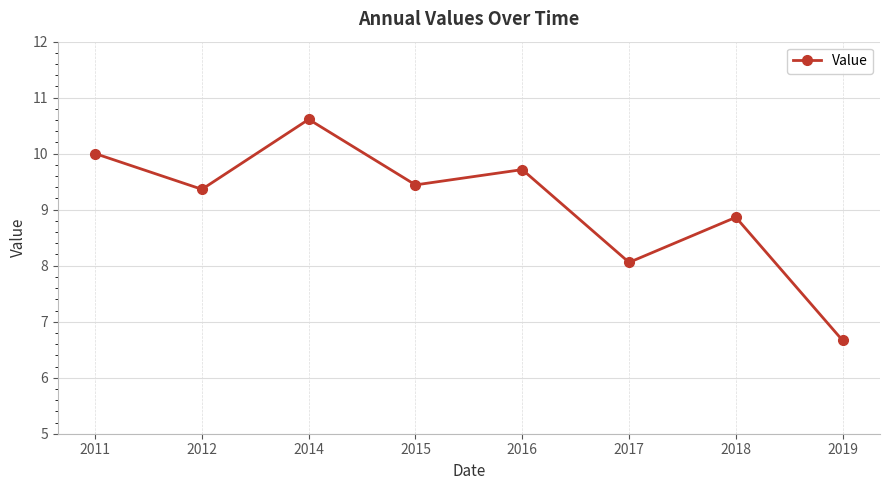

Reading left to right, transcribe all the data shown in this chart.

2011=10.0	2012=9.4	2014=10.6	2015=9.4	2016=9.7	2017=8.1	2018=8.9	2019=6.7